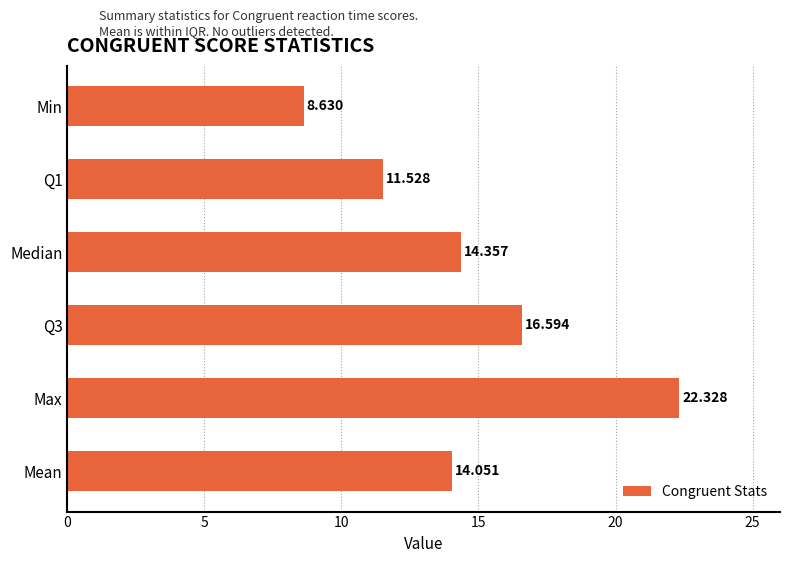

List the labels in order of value, smallest first.

Min, Q1, Mean, Median, Q3, Max